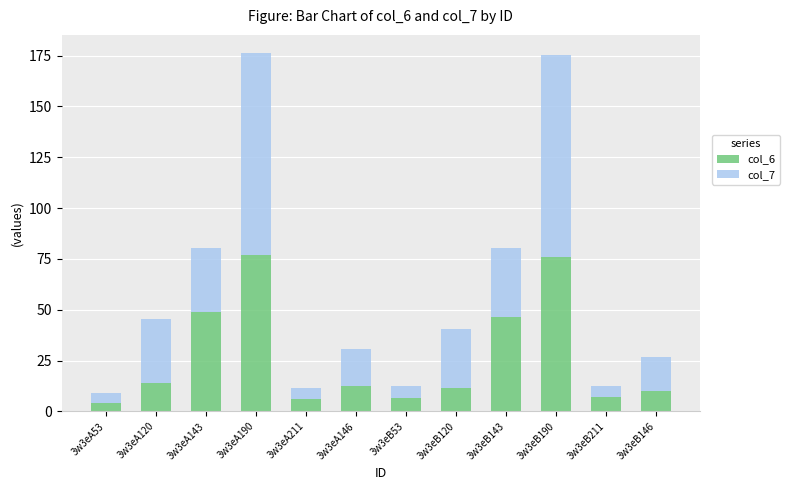

How many series are shown in this chart?

2